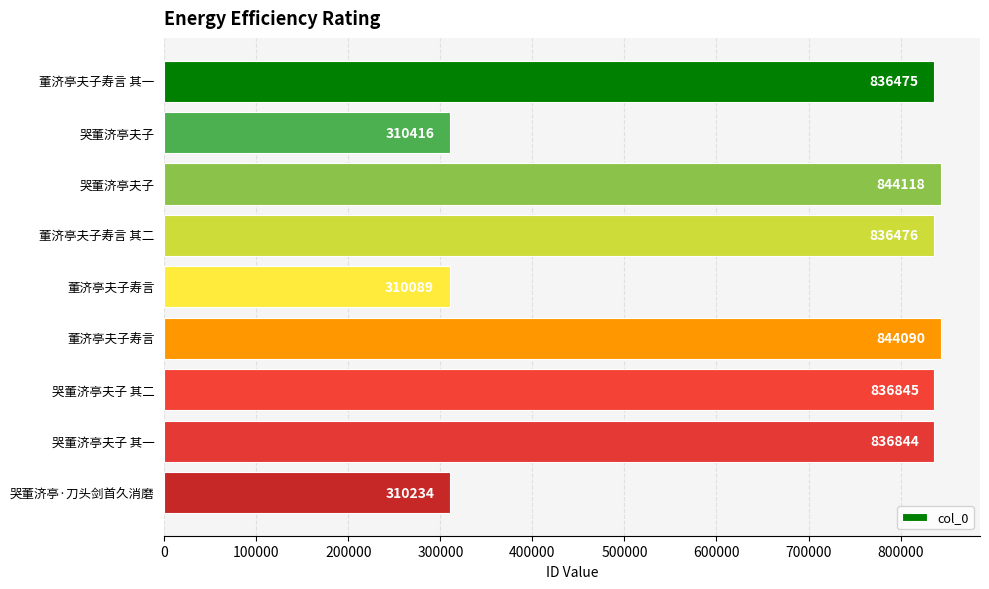

How many series are shown in this chart?

1